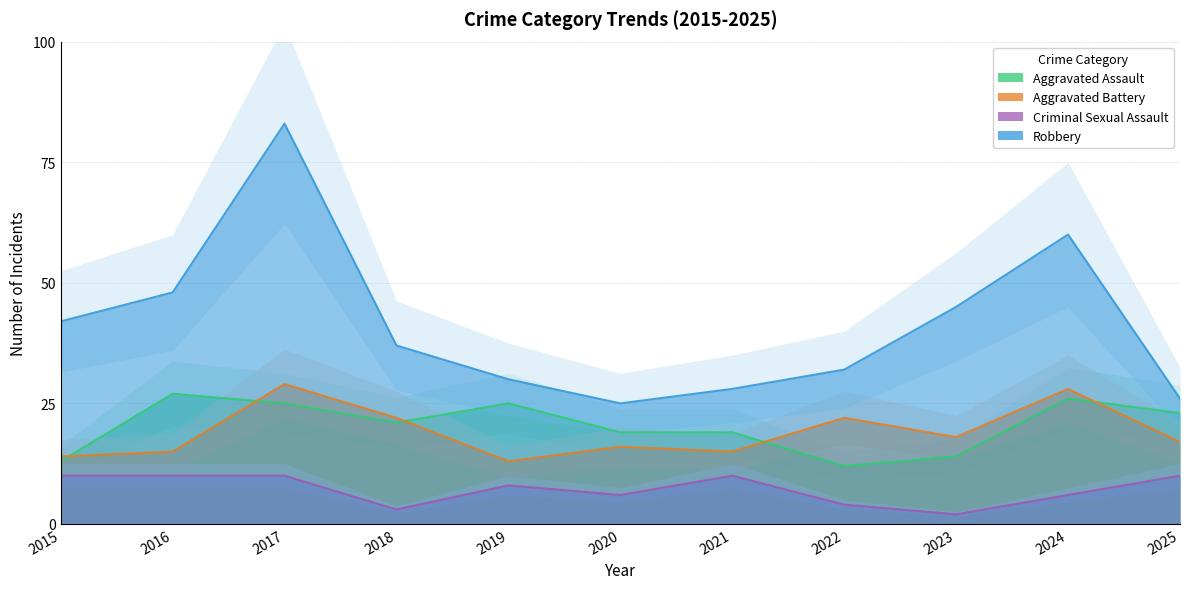

True or false: Aggravated Battery and Criminal Sexual Assault cross at least once.

False